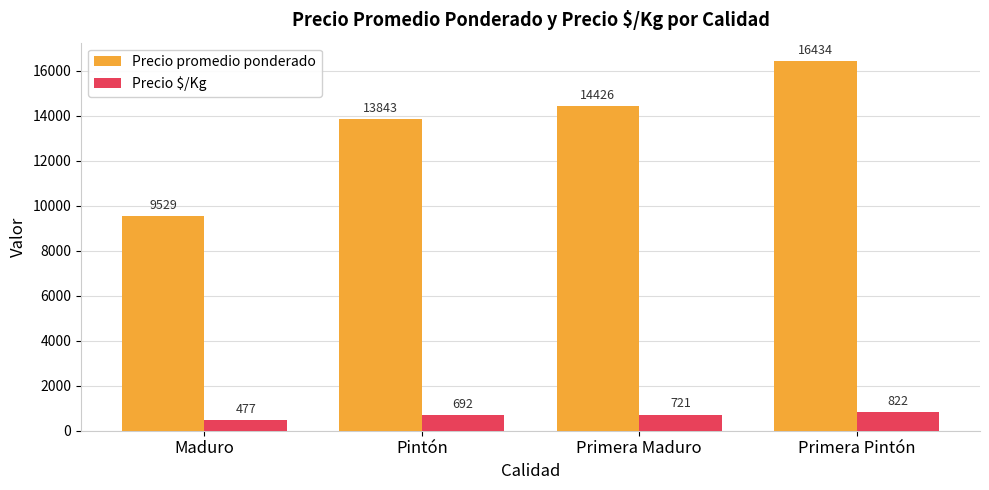

Where is Precio $/Kg nearest to the value 649?

Pintón